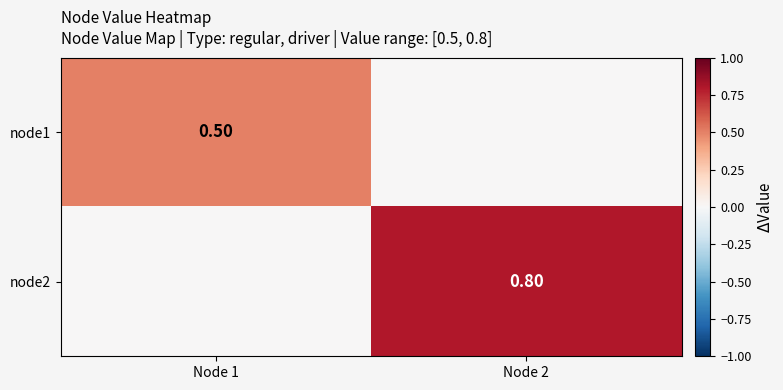

What is the greatest value displayed?

0.8